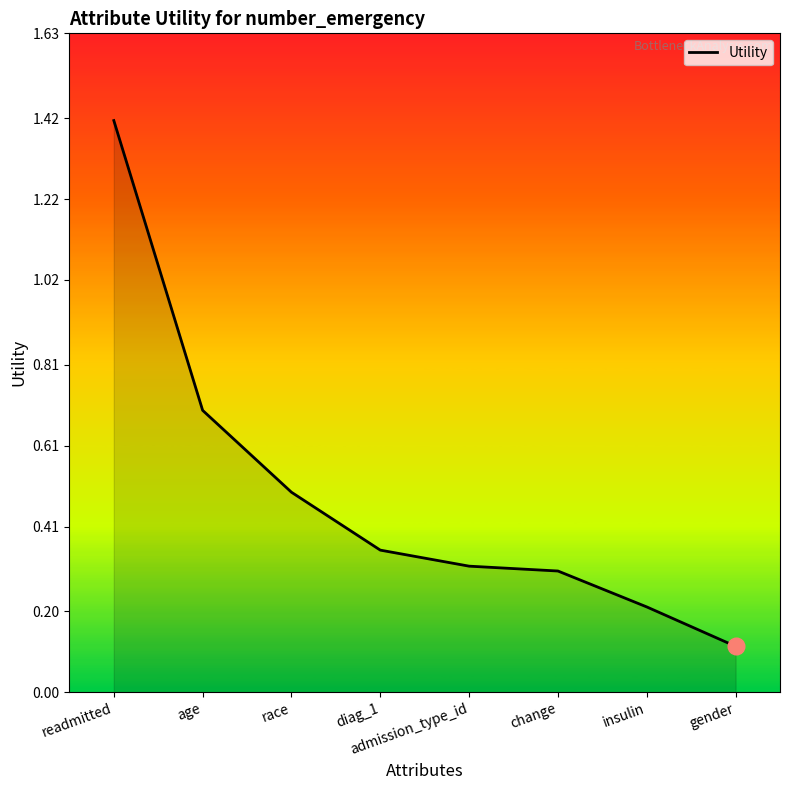

How many lines are shown in the chart?

1